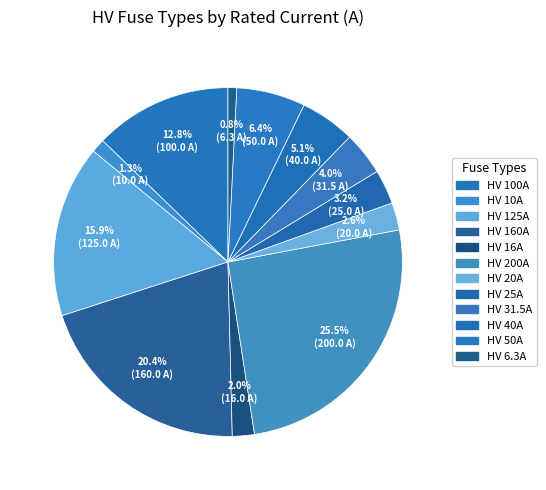

How many segments does this pie chart have?

12